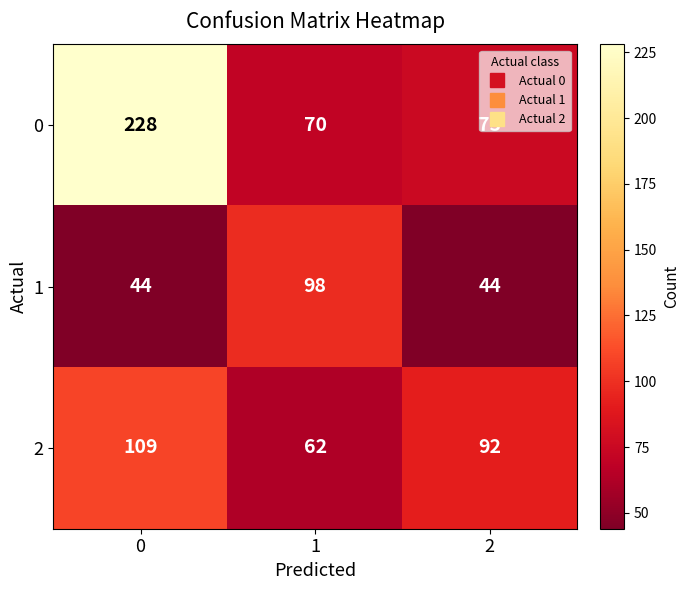

True or false: 0 has a value of 228 at 0.

True